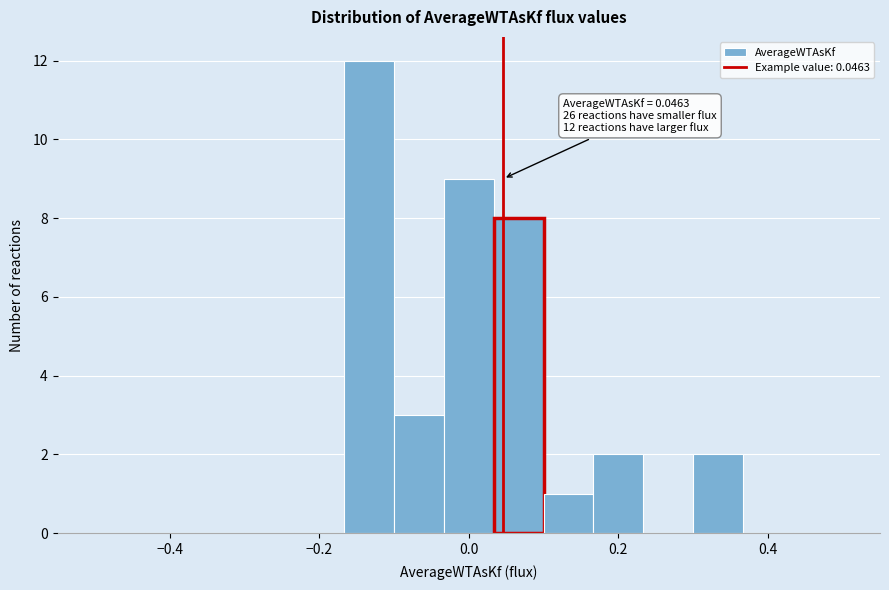

Around what value on the x-axis is the tallest bar? Give the approximate position of its centre, as read against the axis.

-0.14